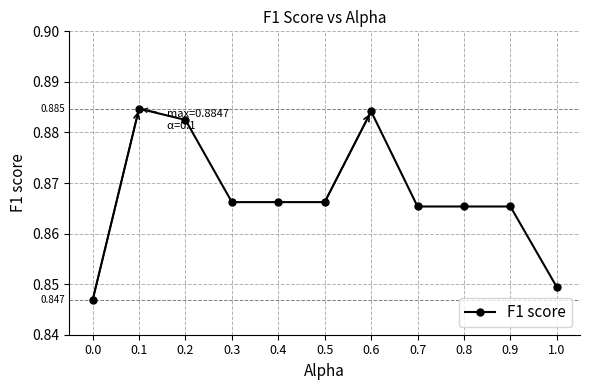

Does the chart have visible grid lines?

Yes